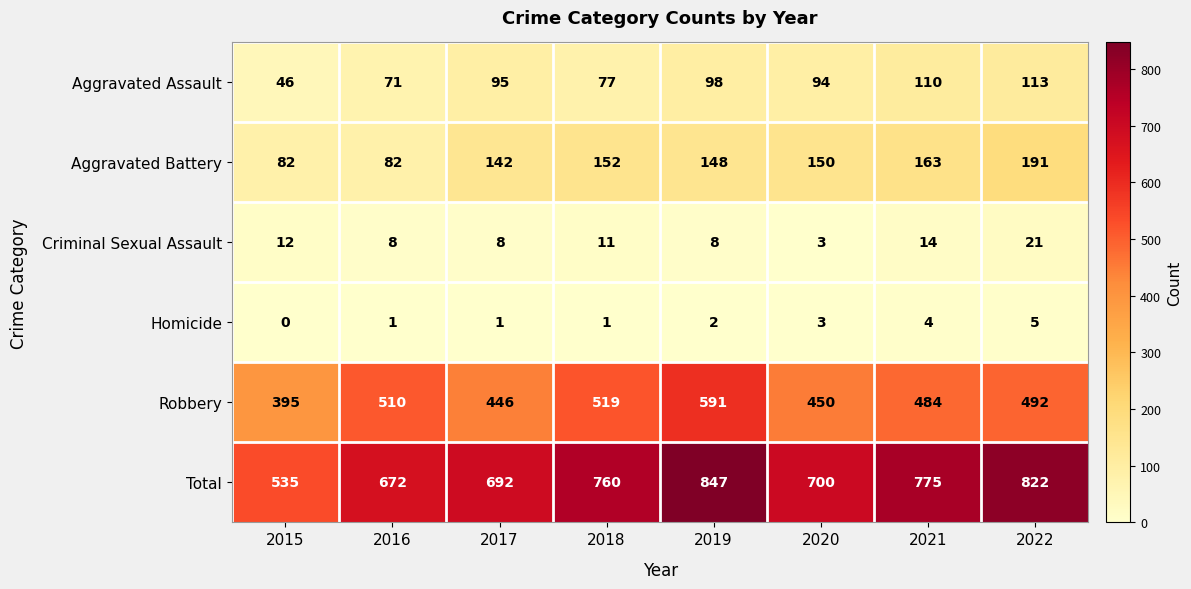

At which category is the sum across all series the highest?

2019